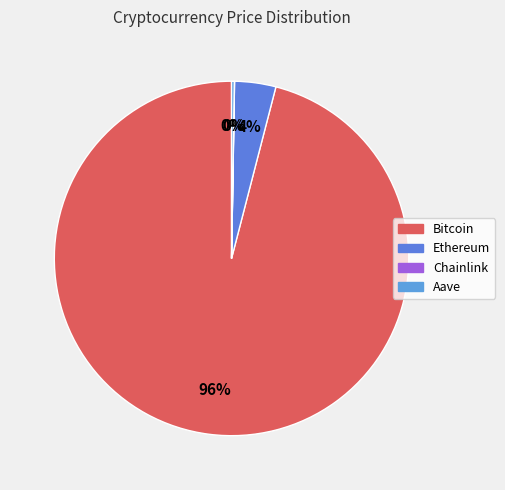

What is the smallest slice in the pie chart?

Chainlink